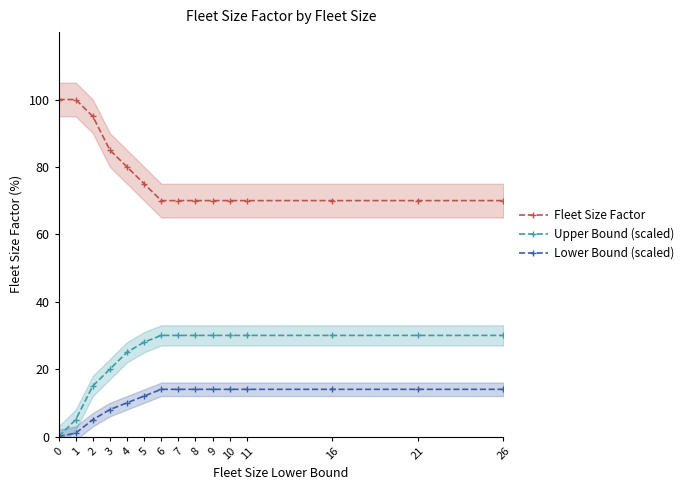

What is the average value of the Fleet Size Factor series?

77.7